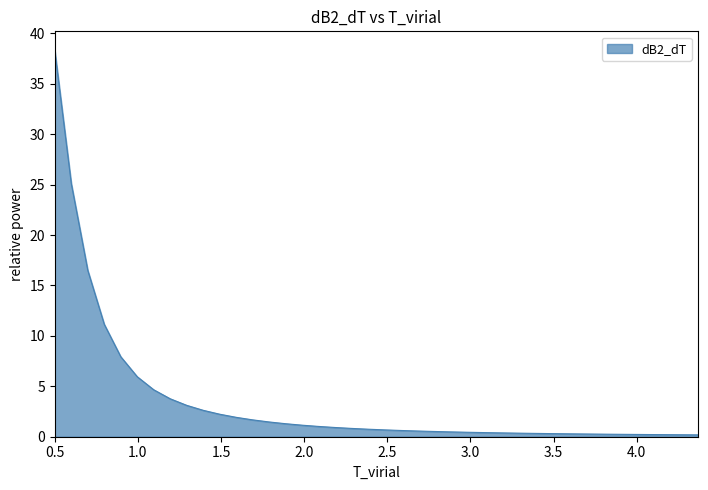

What is the difference between the maximum and minimum values?

38.1